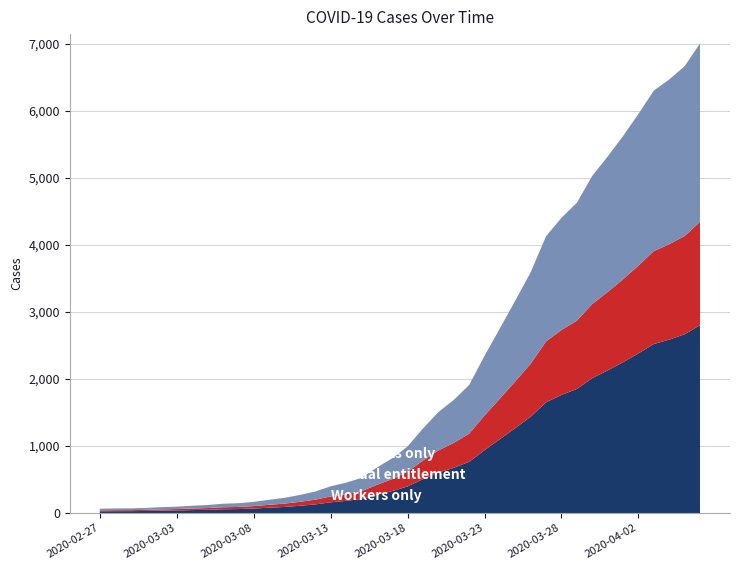

Reading left to right, what are all the values shown in this chart?

2020-02-27=64	2020-02-28=68	2020-02-29=69	2020-03-01=76	2020-03-02=87	2020-03-03=95	2020-03-04=108	2020-03-05=119	2020-03-06=138	2020-03-07=146	2020-03-08=166	2020-03-09=197	2020-03-10=226	2020-03-11=269	2020-03-12=320	2020-03-13=398	2020-03-14=452	2020-03-15=523	2020-03-16=677	2020-03-17=816	2020-03-18=993	2020-03-19=1261	2020-03-20=1505	2020-03-21=1686	2020-03-22=1909	2020-03-23=2345	2020-03-24=2754	2020-03-25=3168	2020-03-26=3592	2020-03-27=4129	2020-03-28=4403	2020-03-29=4628	2020-03-30=5028	2020-03-31=5317	2020-04-01=5622	2020-04-02=5952	2020-04-03=6301	2020-04-04=6466	2020-04-05=6664	2020-04-06=7003